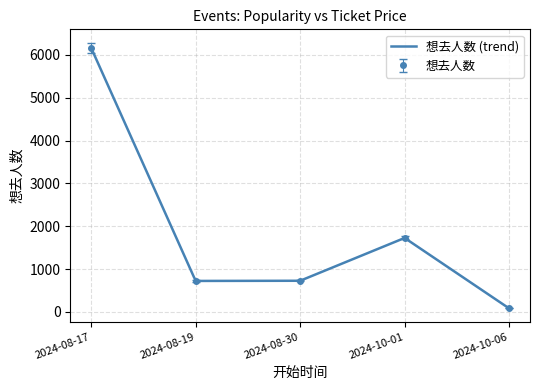

Which has a higher value, 2024-08-19 or 2024-10-06?

2024-08-19